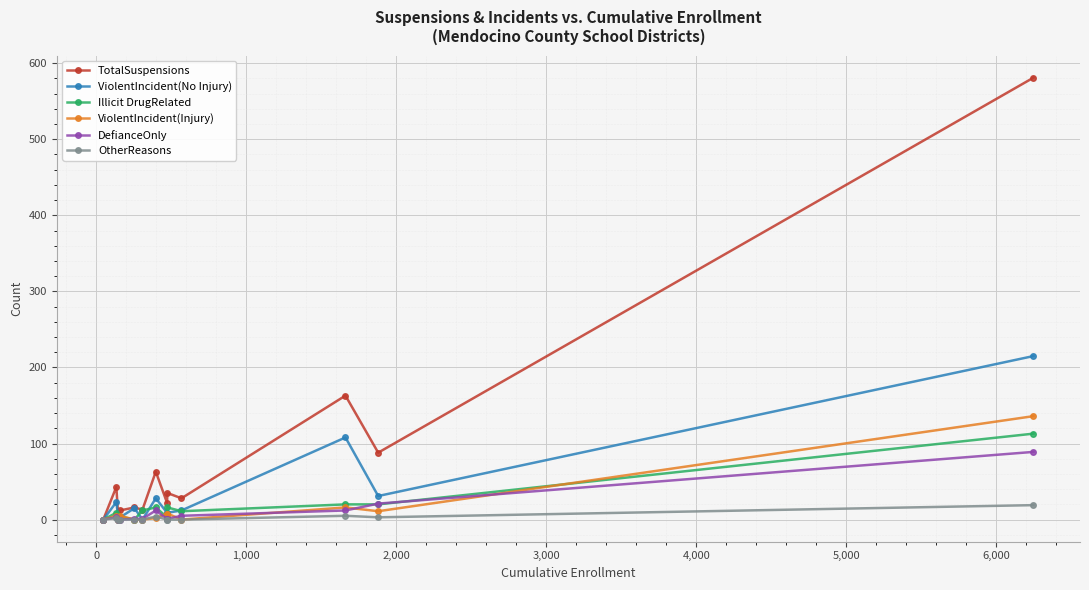

List the series in order of their peak value, lowest first.

OtherReasons, DefianceOnly, Illicit DrugRelated, ViolentIncident(Injury), ViolentIncident(No Injury), TotalSuspensions